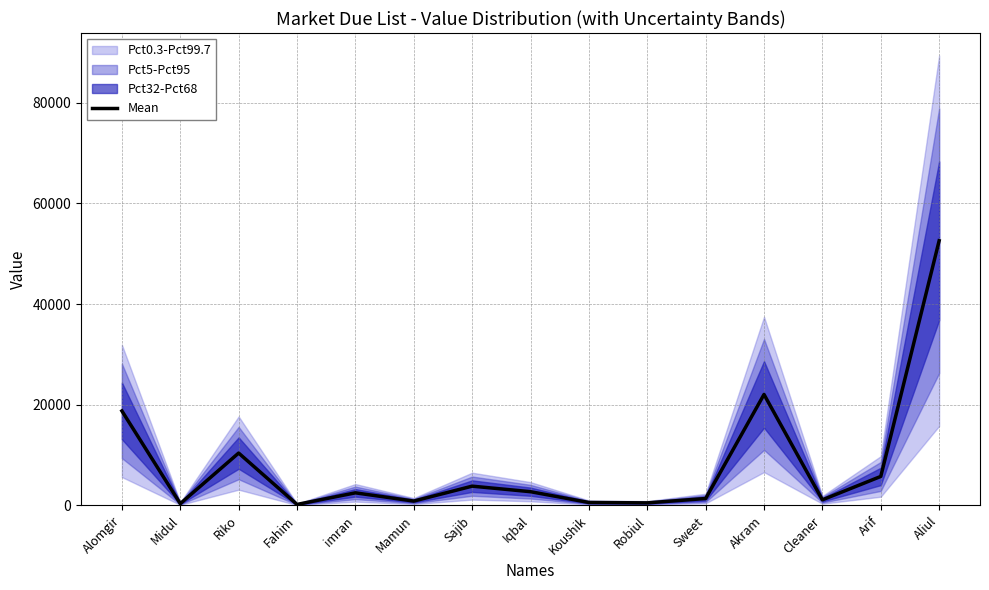

What is the label of the 5th point from the right?

Sweet